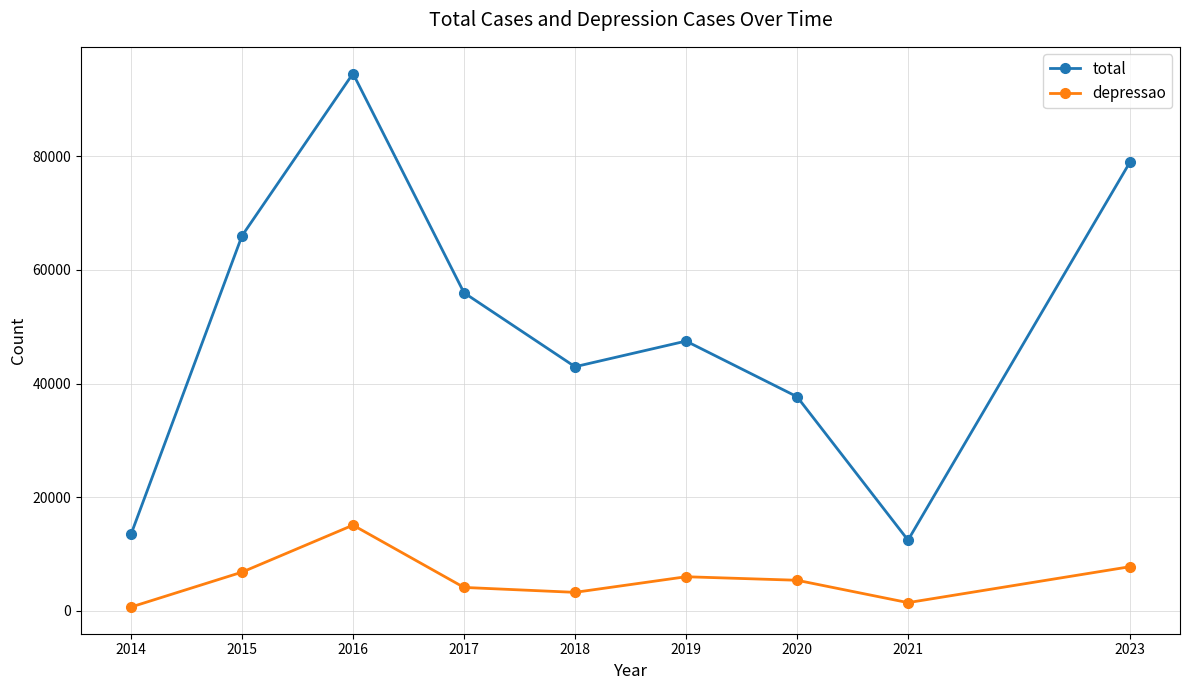

In total, how many points are higher than both neighbors (excluding endpoints)?

2